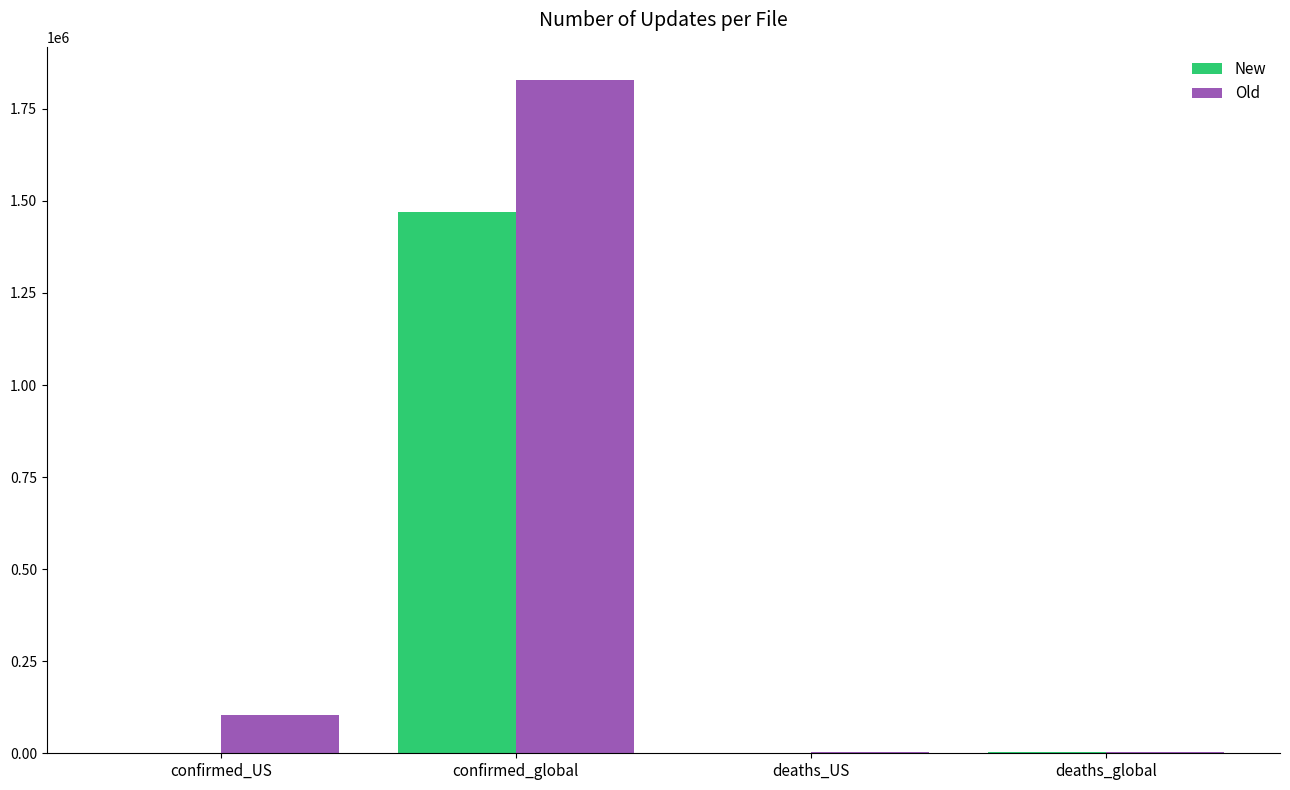

What is the approximate value of Old at deaths_US, to the nearest 100?

3400